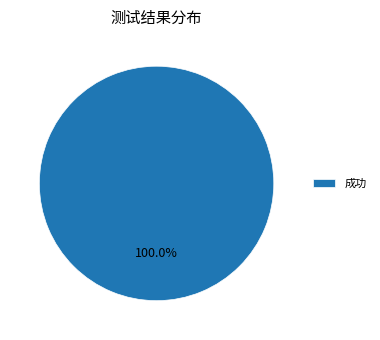

Rank the categories by value from lowest to highest.

成功